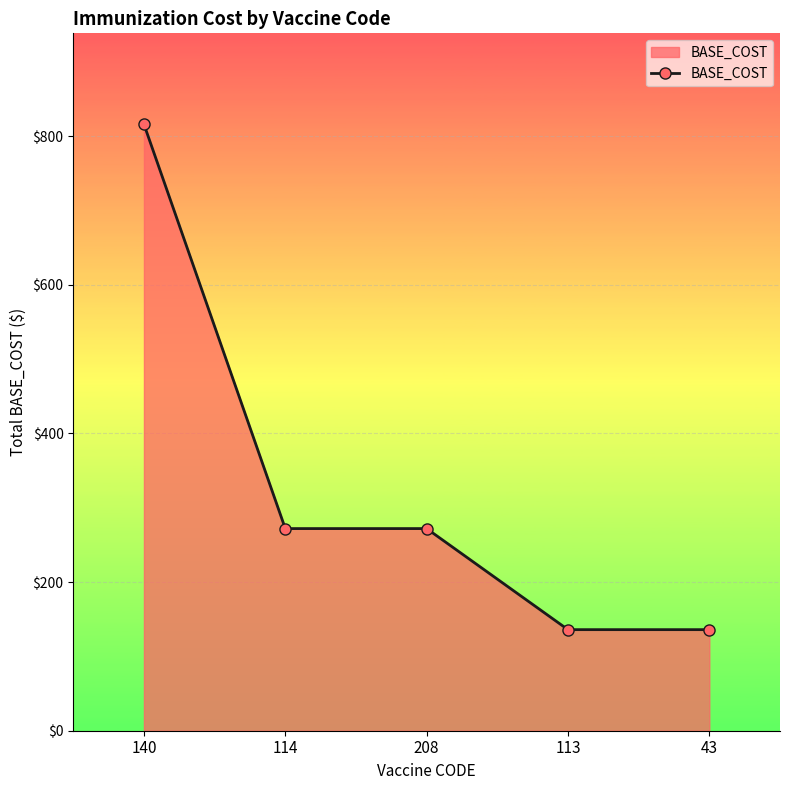

The chart shows a value of 215 at 113. True or false?

False